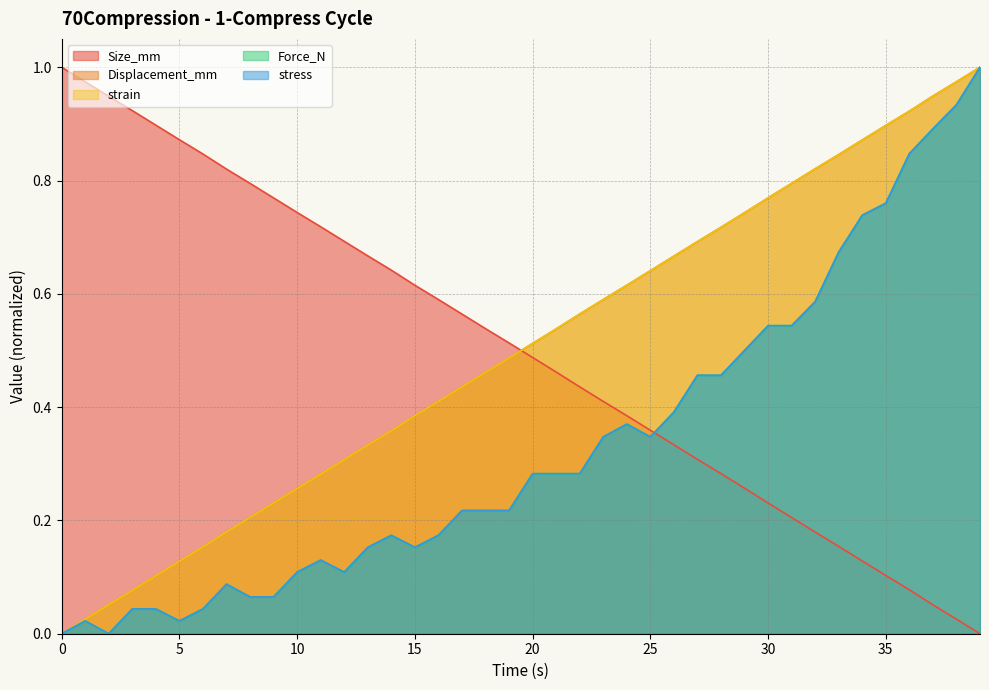

How many lines are shown in the chart?

5